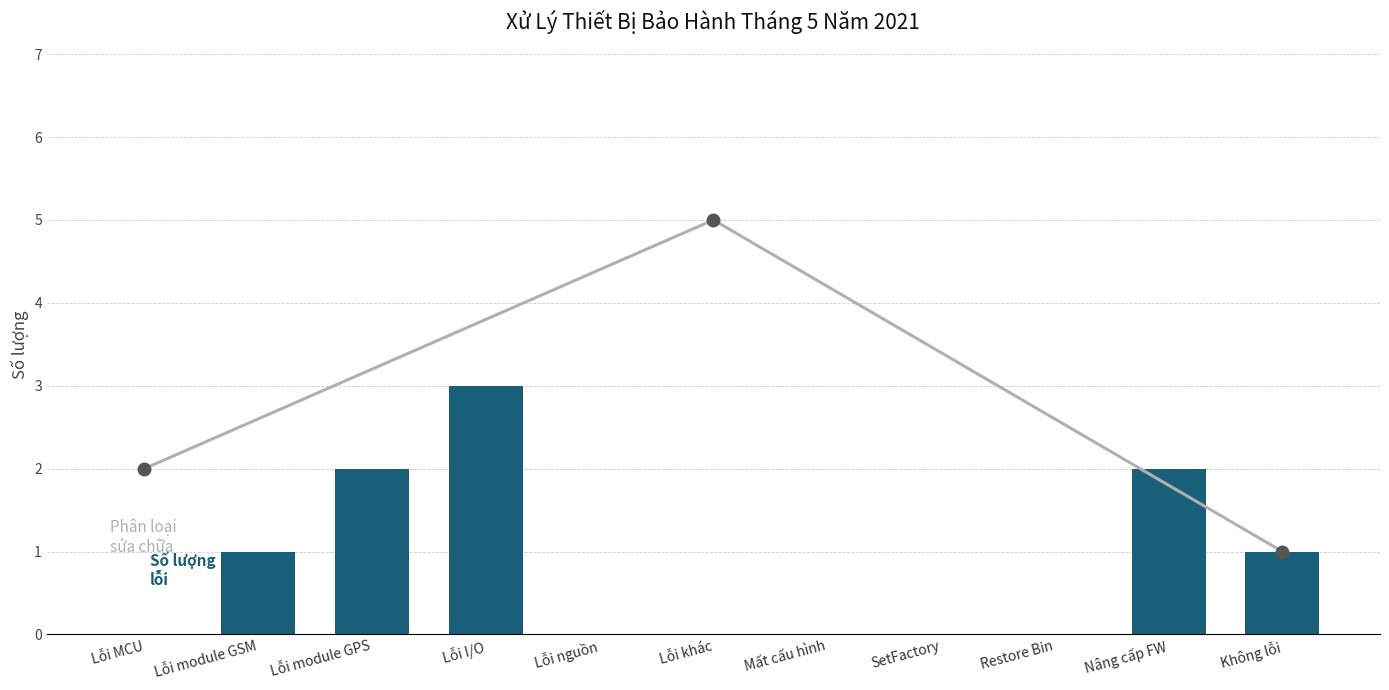

Approximately how many times larger is the value at Lỗi module GSM compared to Nâng cấp FW?

0.5